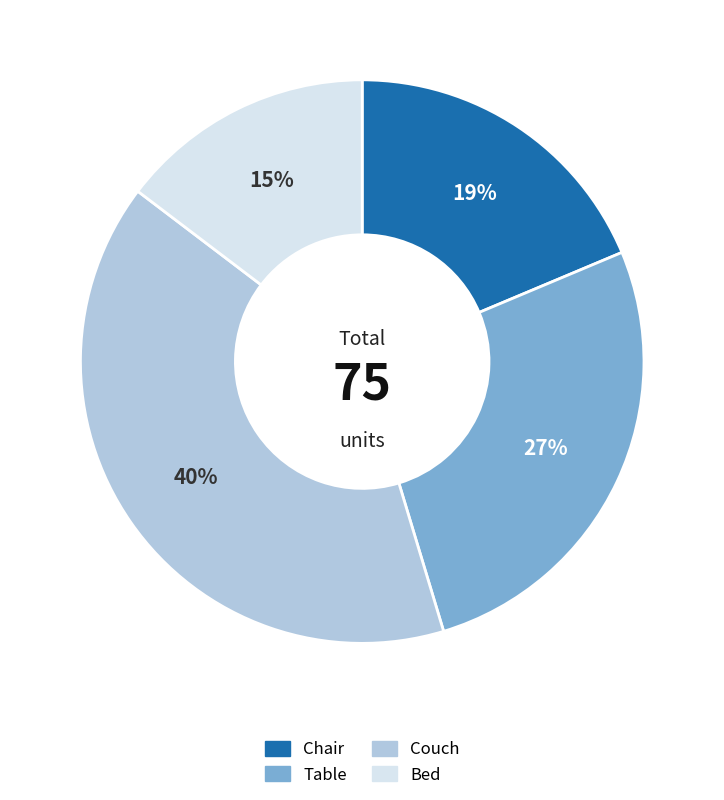

What is the ratio of the value at Chair to the value at Couch?

0.5